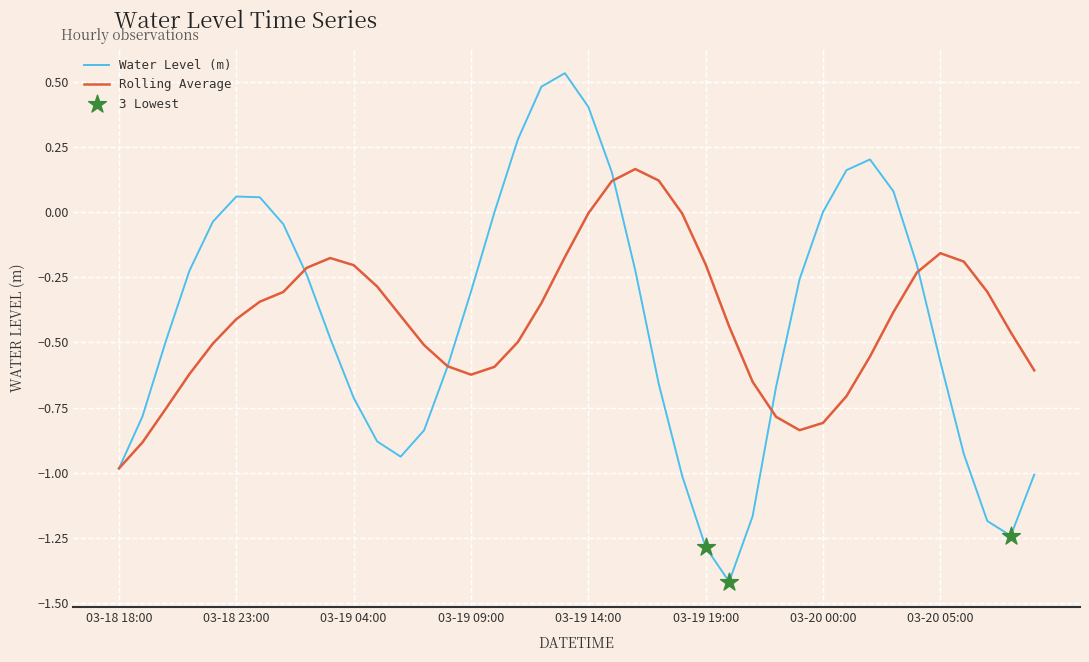

List the series in order of their peak value, highest first.

Water Level (m), Rolling Average